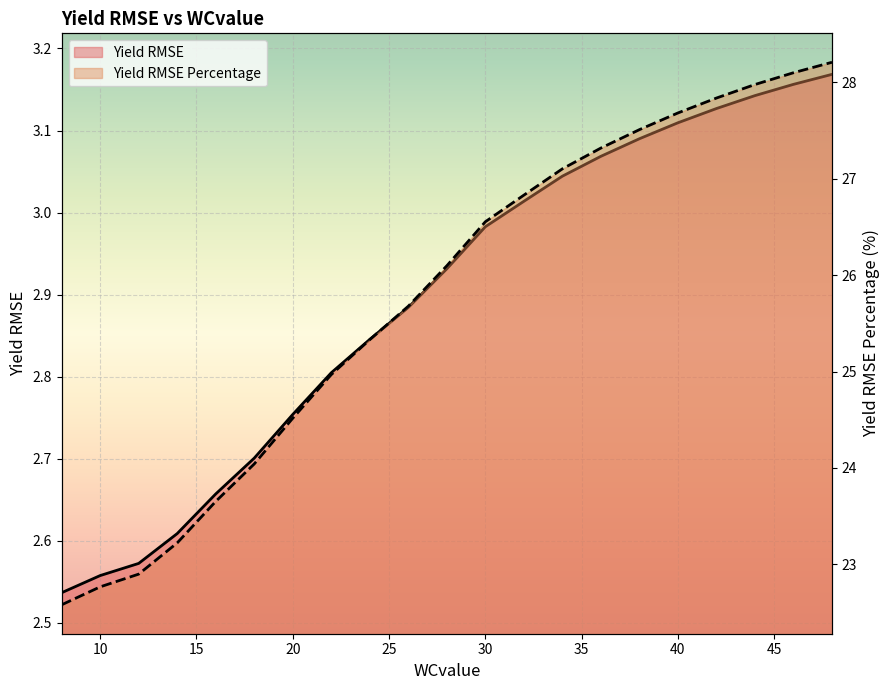

What are all the series names shown in the legend?

Yield RMSE, Yield RMSE Percentage